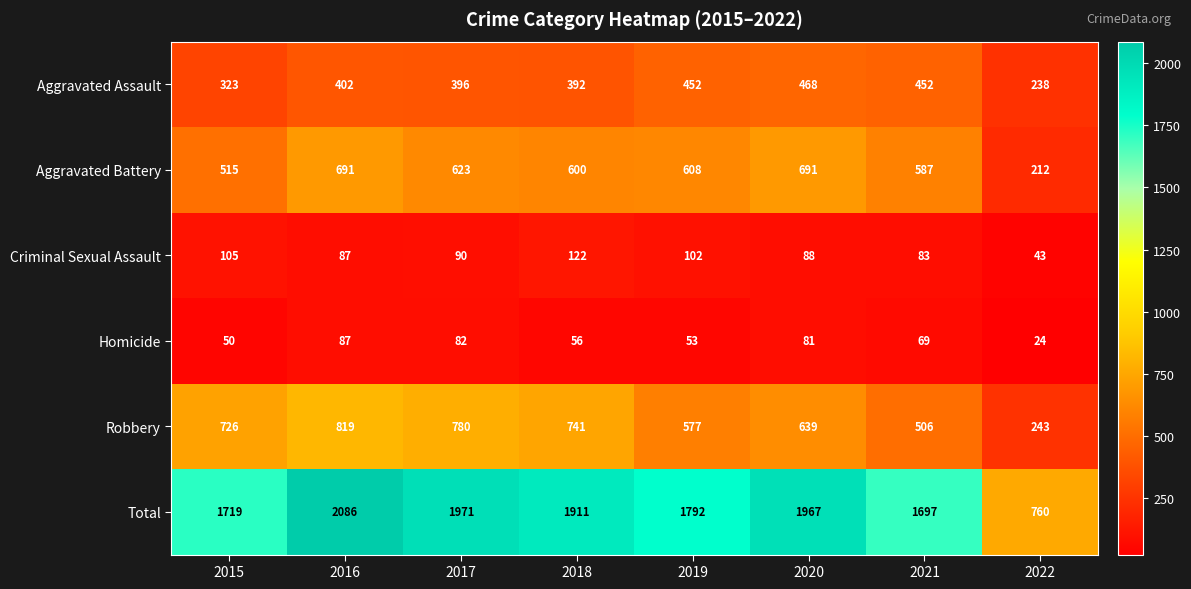

What is the greatest value displayed?

2086